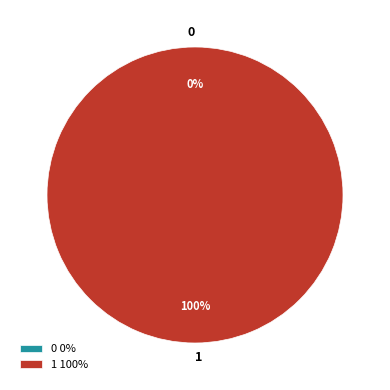

True or false: 0 accounts for 0% of the total.

True